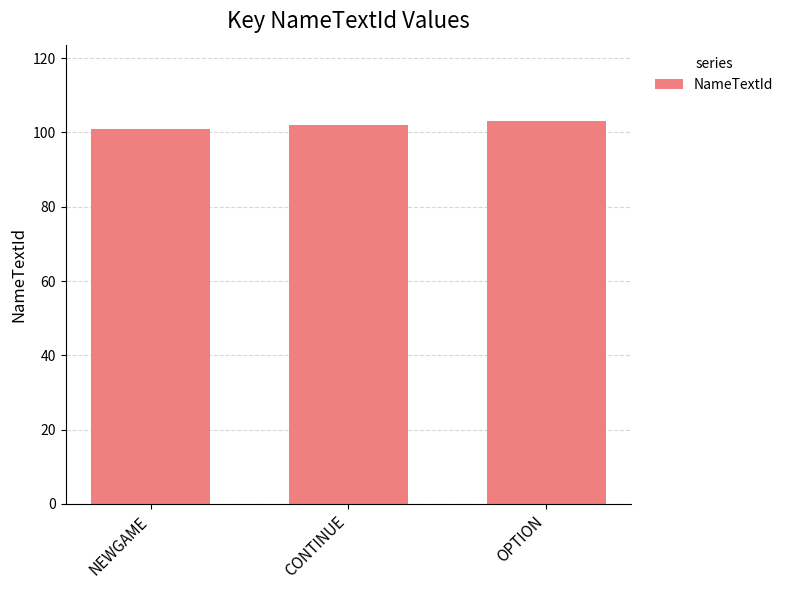

Which has a higher value, NEWGAME or OPTION?

OPTION